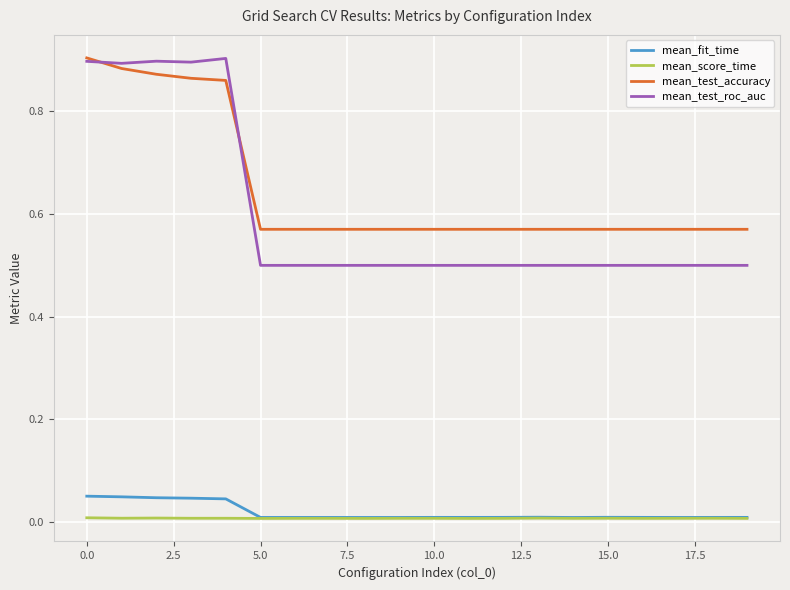

What are all the series names shown in the legend?

mean_fit_time, mean_score_time, mean_test_accuracy, mean_test_roc_auc